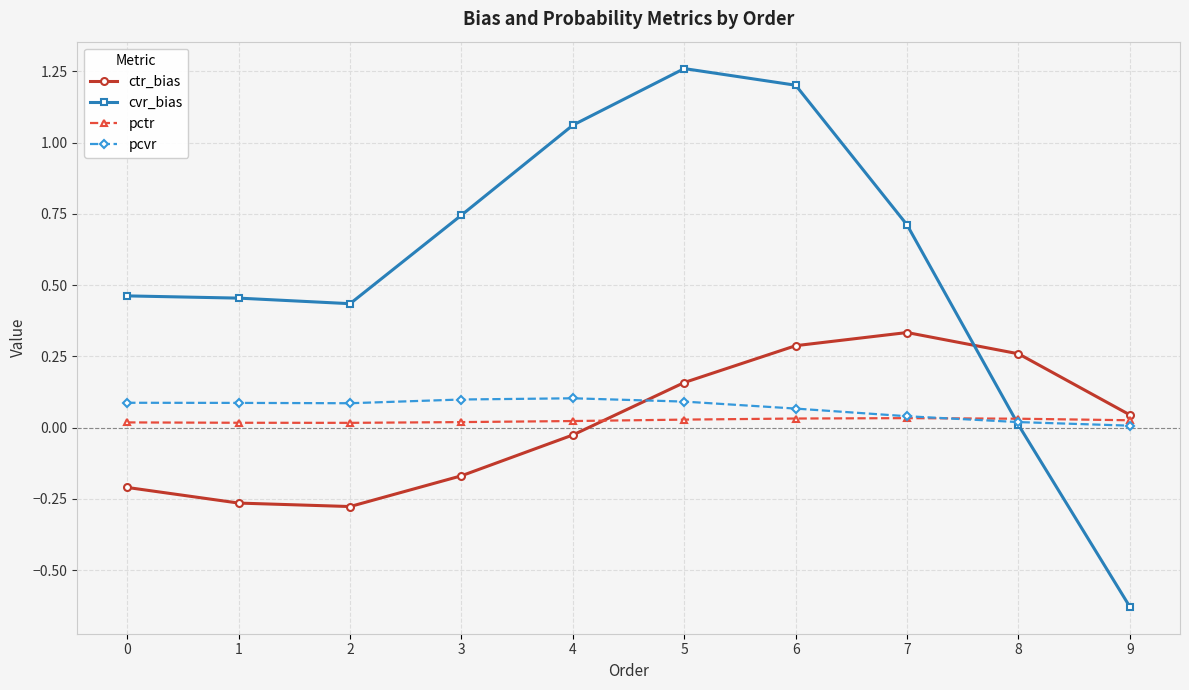

Which category has the highest value across all series?

5